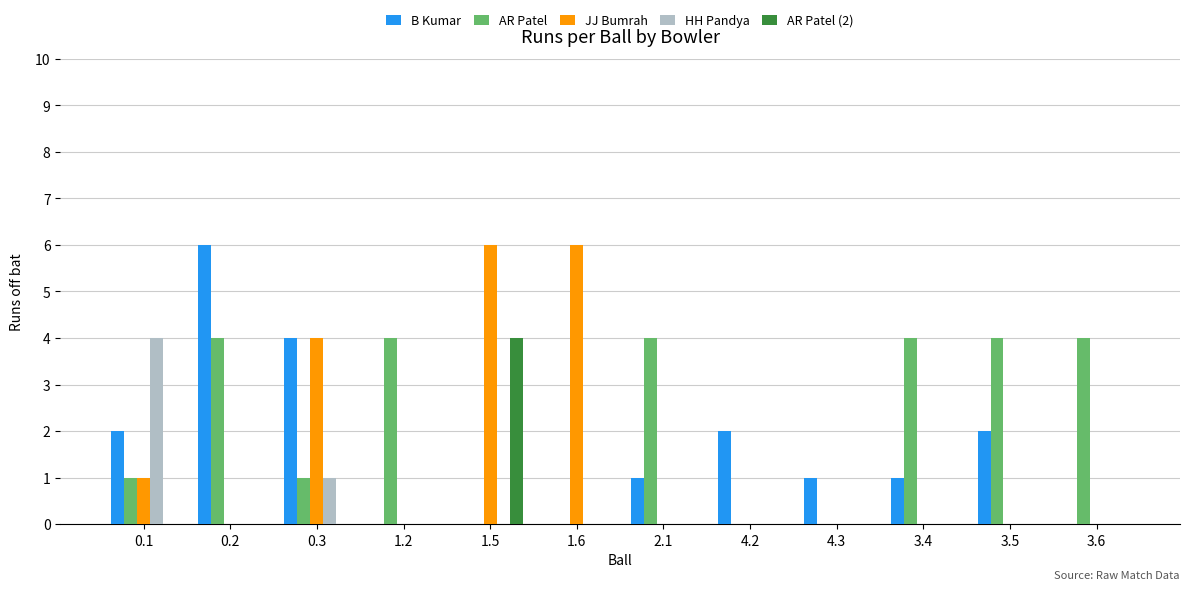

What is the difference between the AR Patel values at 0.2 and 4.2?

4